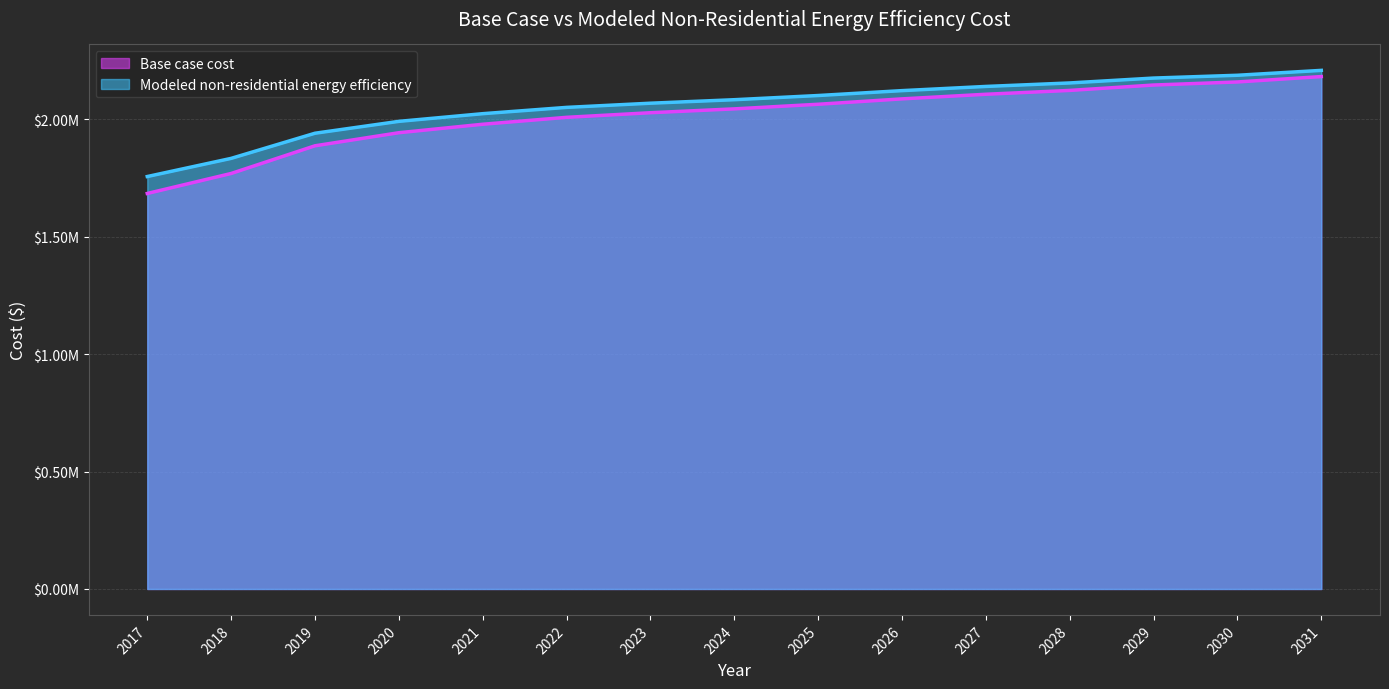

Which has a higher value, 2024 or 2017?

2024